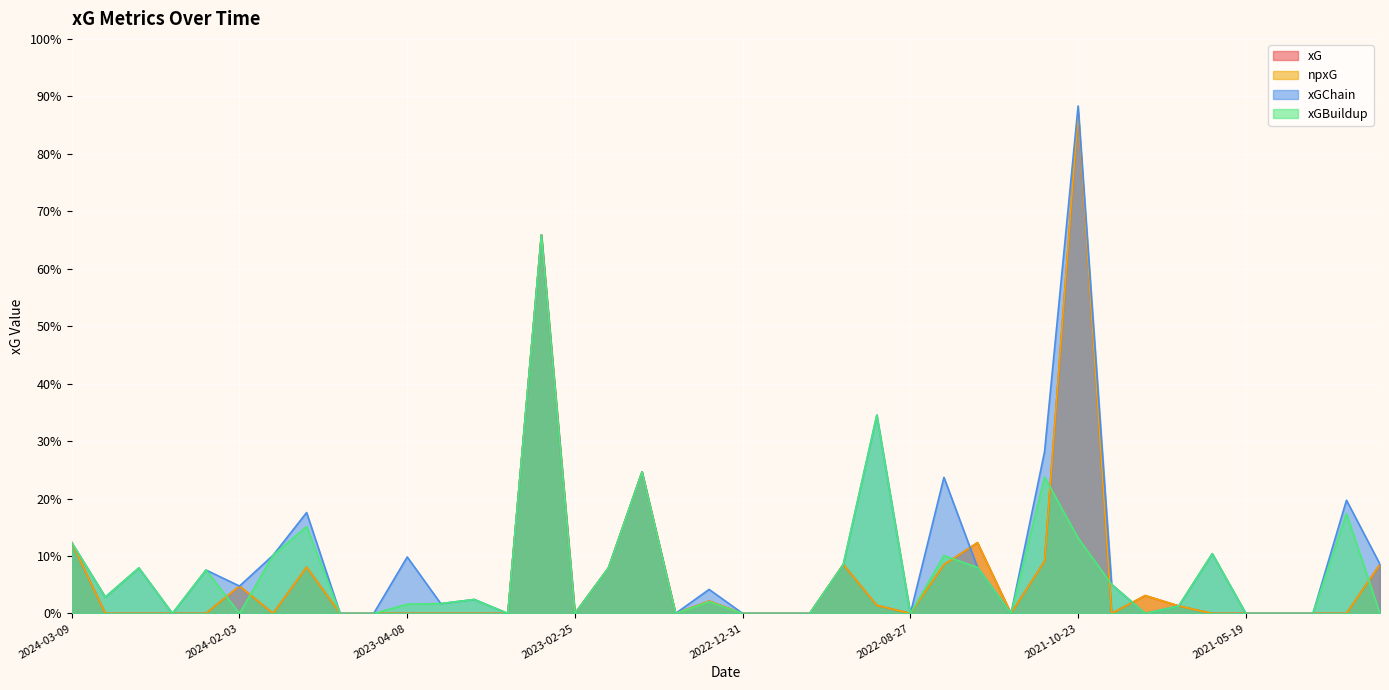

How many values in the xGBuildup series exceed 0?

23